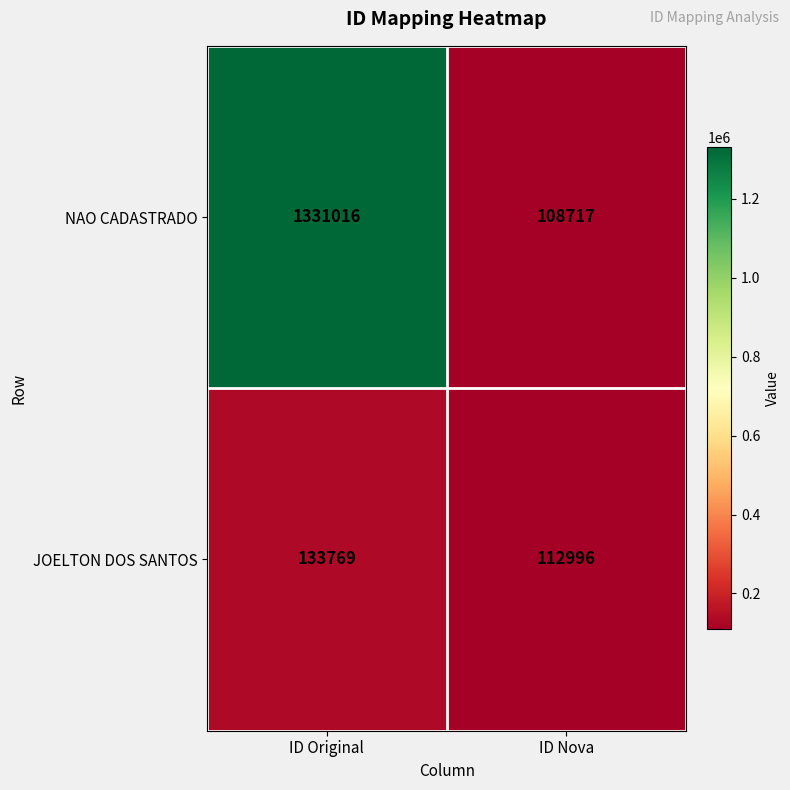

Reading right to left, what are all the values shown in this chart?

NAO CADASTRADO: 108717	1331016
JOELTON DOS SANTOS: 112996	133769